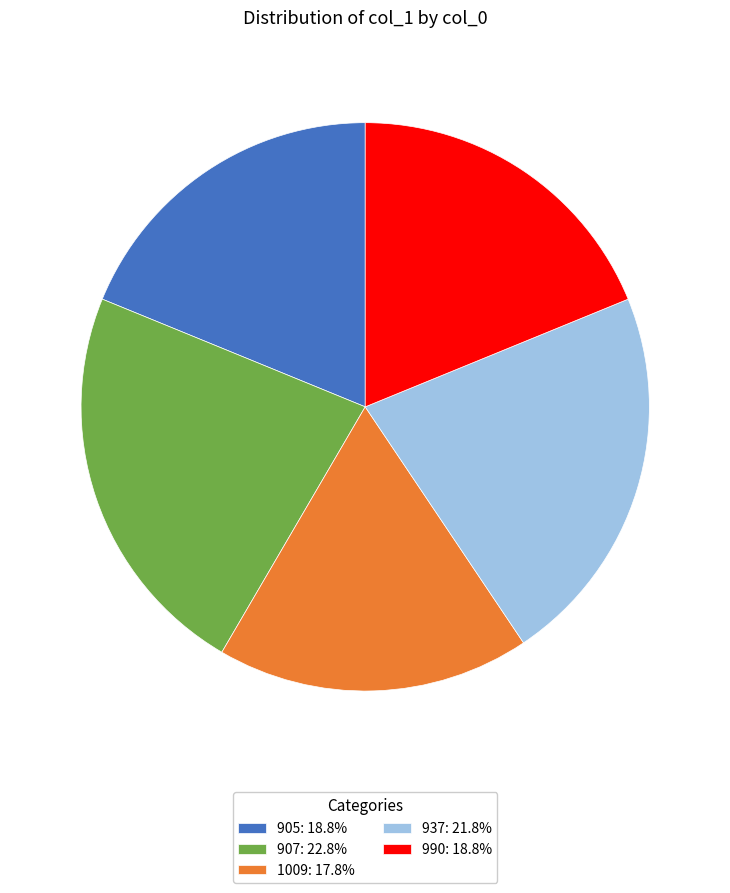

How many slices are in this pie chart?

5